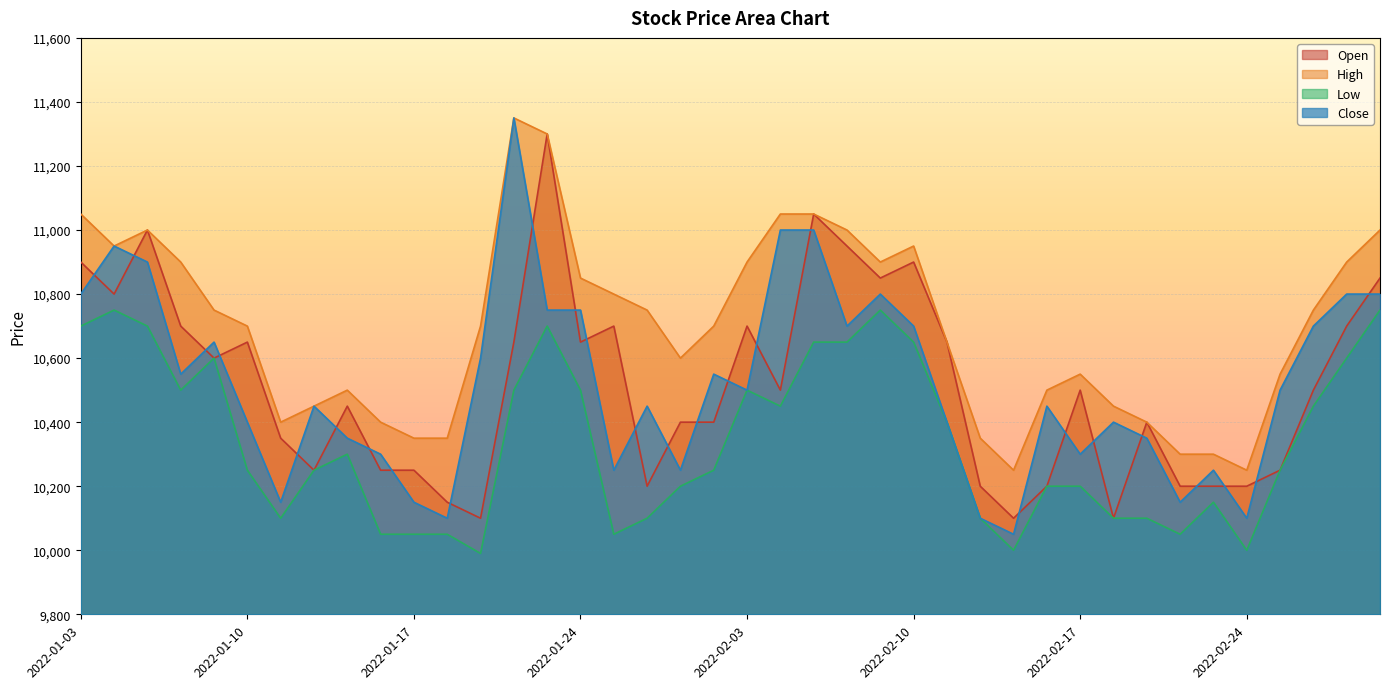

What is the label of the 30th point from the left?

2022-02-16